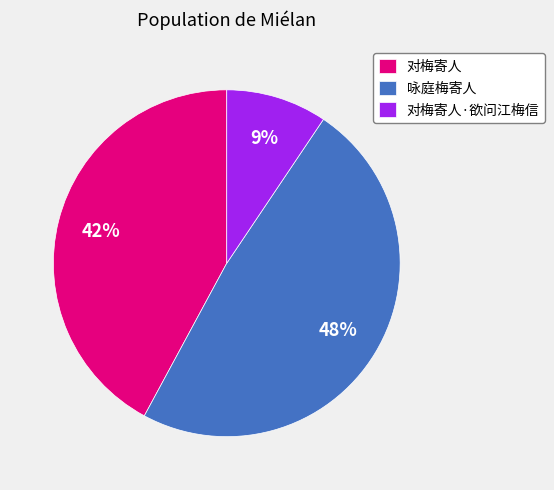

Which has a higher value, 对梅寄人 or 咏庭梅寄人?

咏庭梅寄人